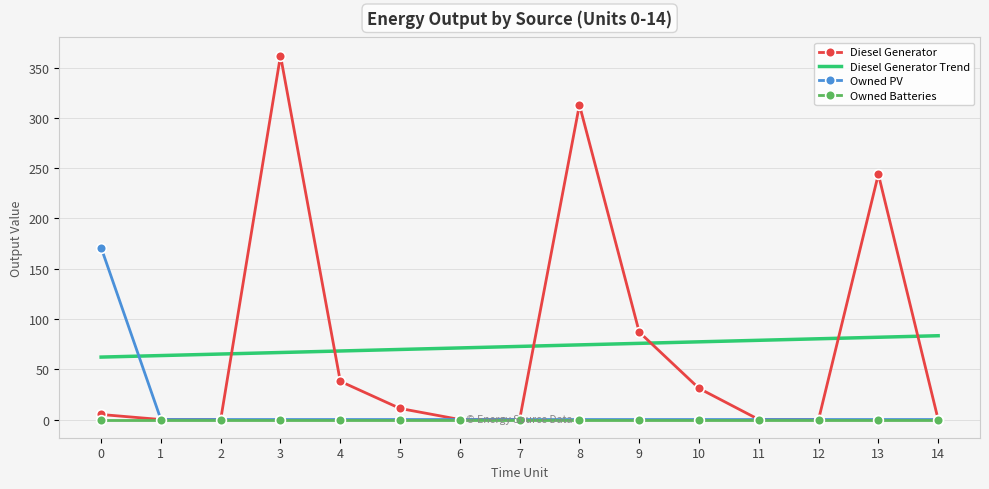

Which series has the widest spread of values?

Diesel Generator